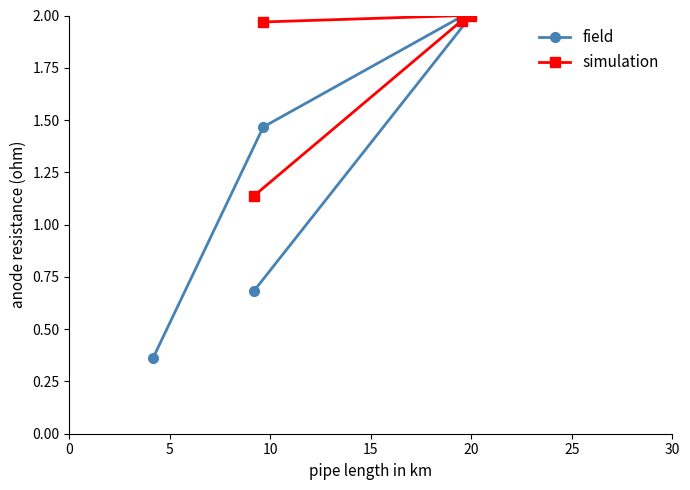

Which series has the largest total across all categories?

simulation